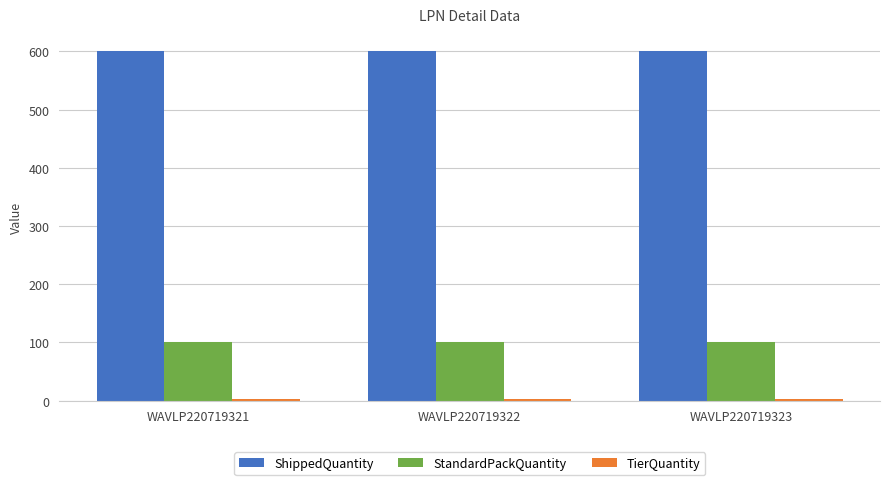

What is the sum of all ShippedQuantity values?

1800